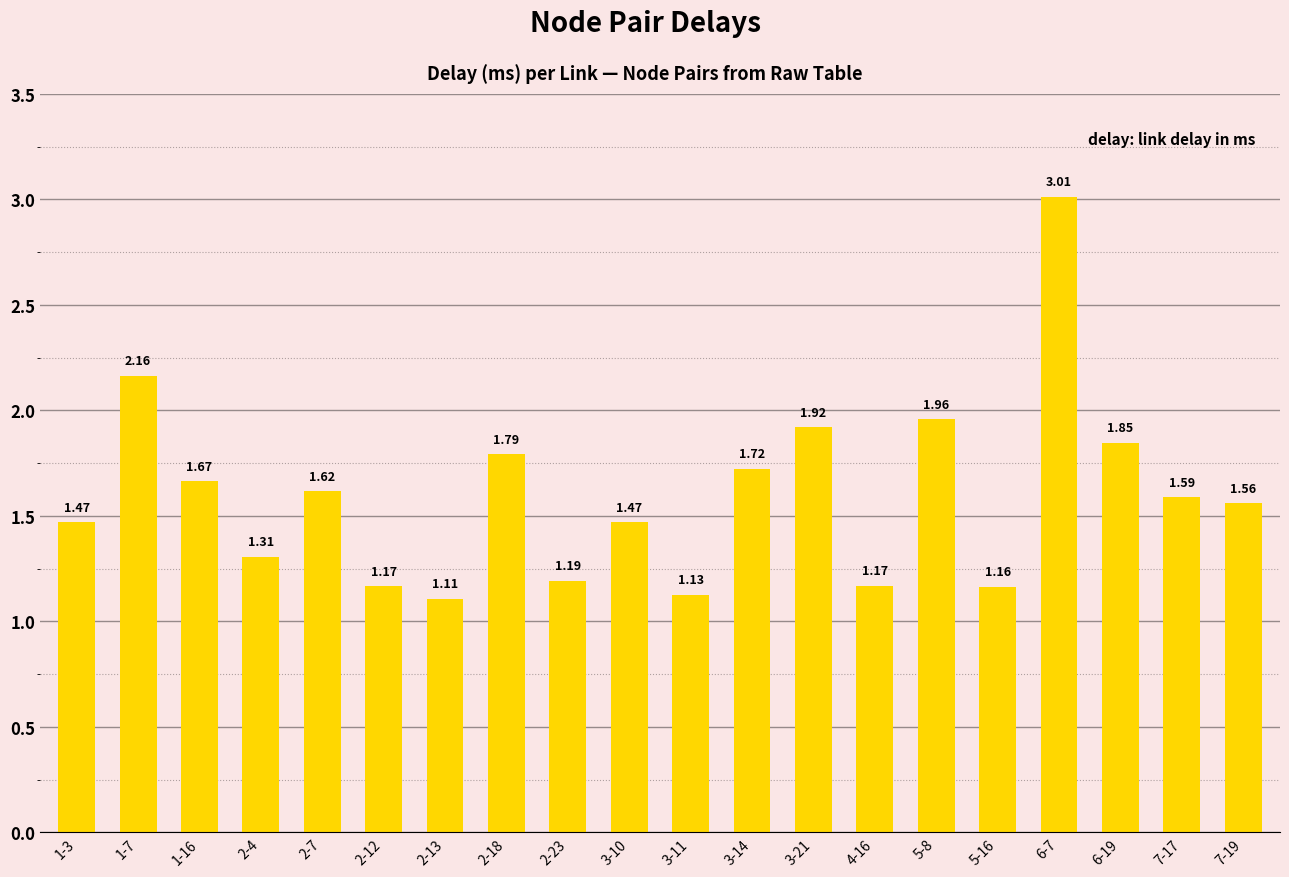

What position from the left is 5-8?

15